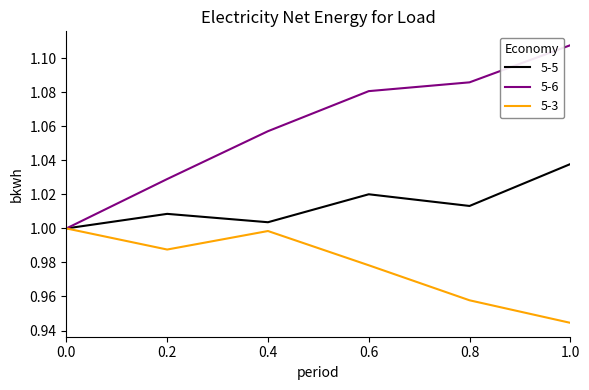

Which series has the largest range (max minus min)?

5-6